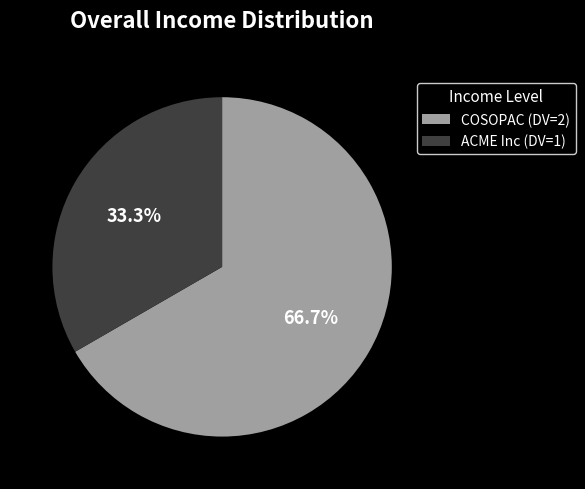

The COSOPAC slice represents 59% of the pie. True or false?

False